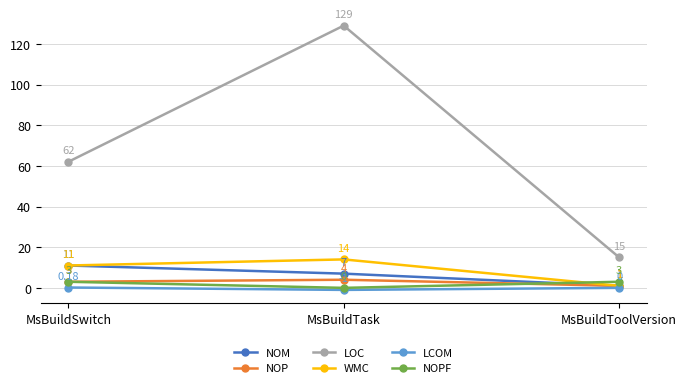

At which category is the sum across all series the highest?

MsBuildTask